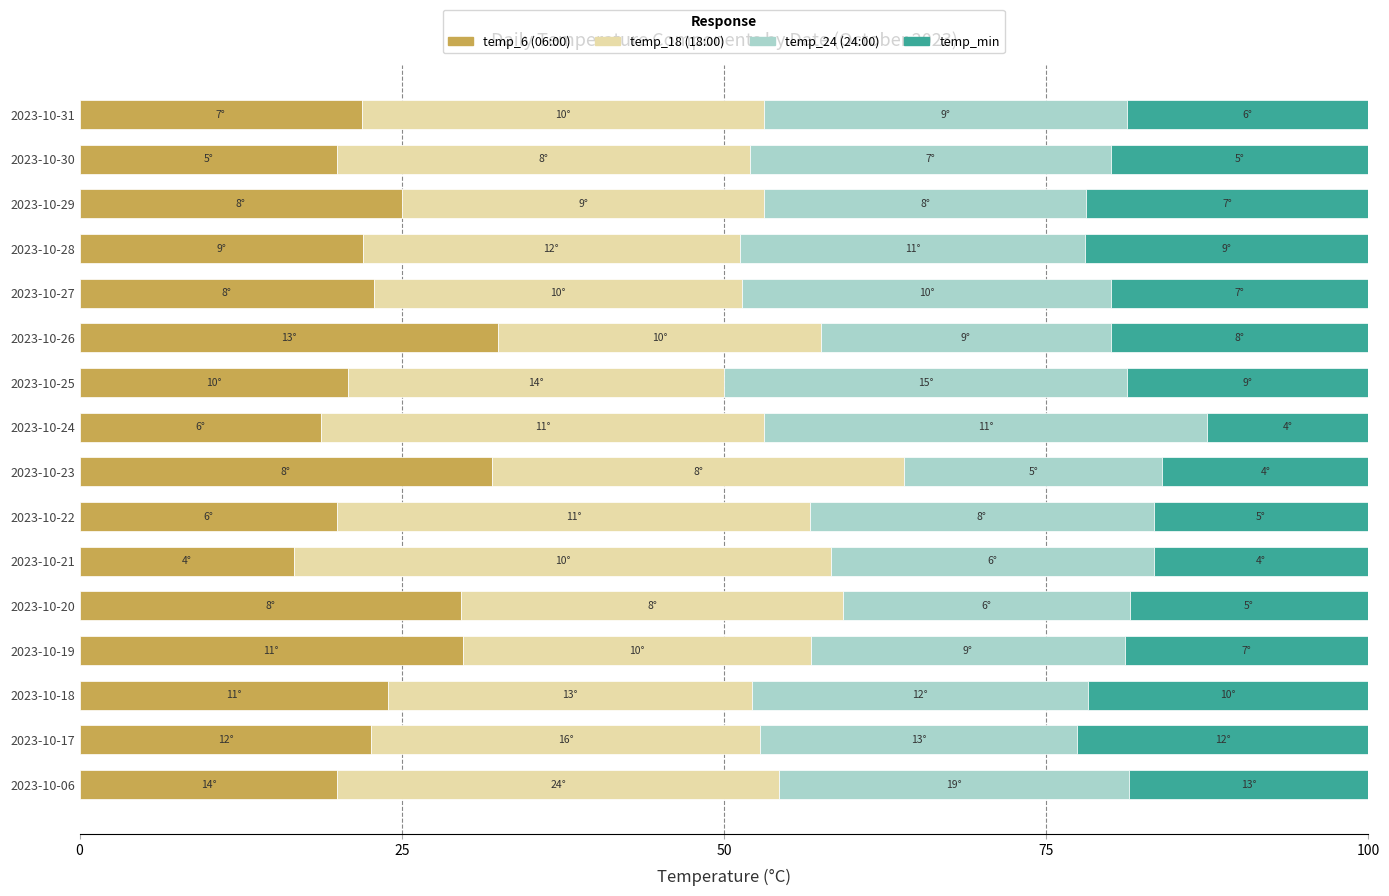

What is the total value across all series at 2023-10-28?

100.0